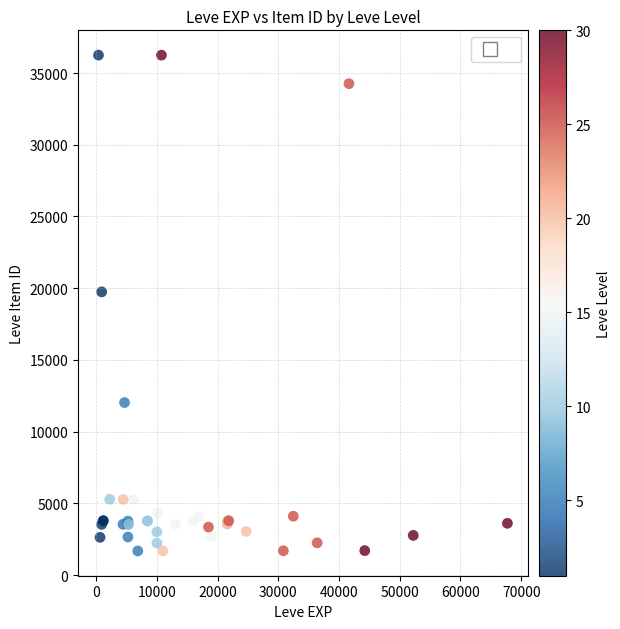

What Y value in the scatter plot is closest to 18967?

19744